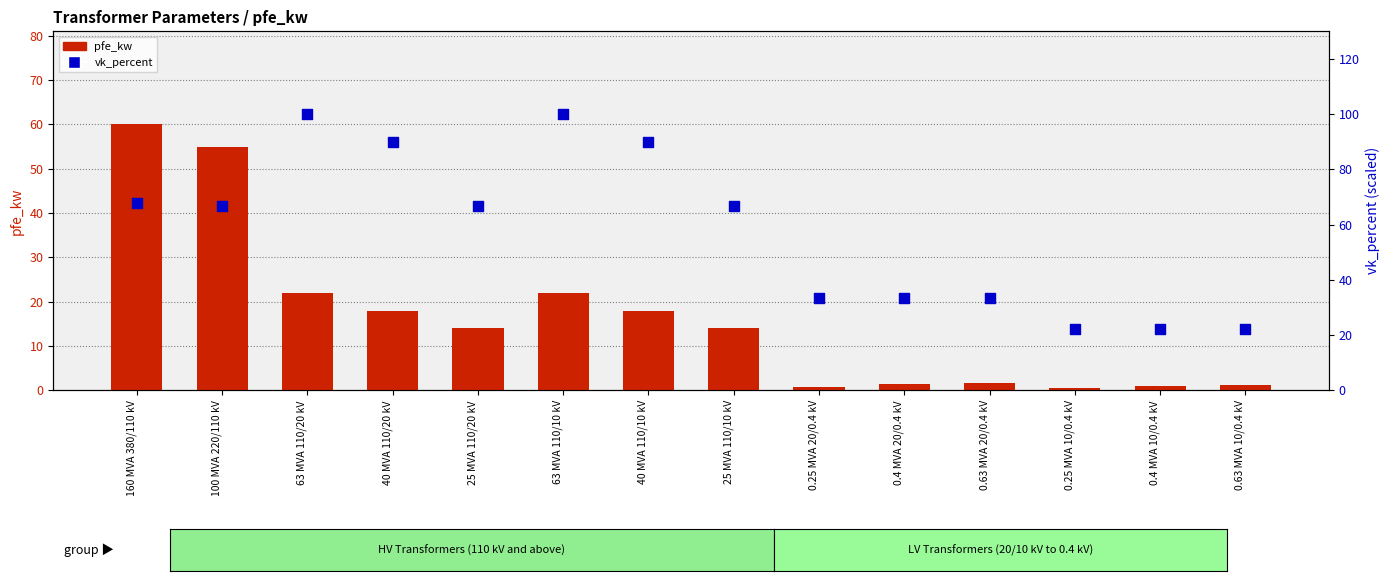

Is the value of pfe_kw at 25 MVA 110/10 kV greater than the value of vk_percent at 0.63 MVA 10/0.4 kV?

No